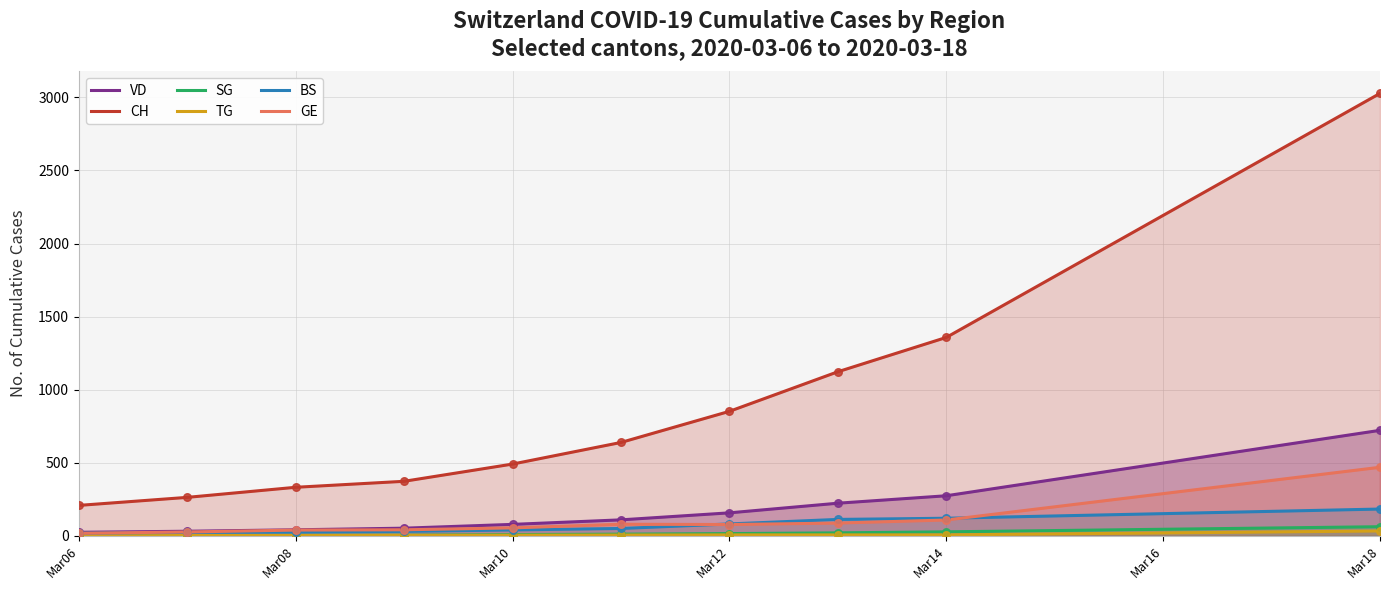

Which series reaches the maximum Y coordinate?

CH